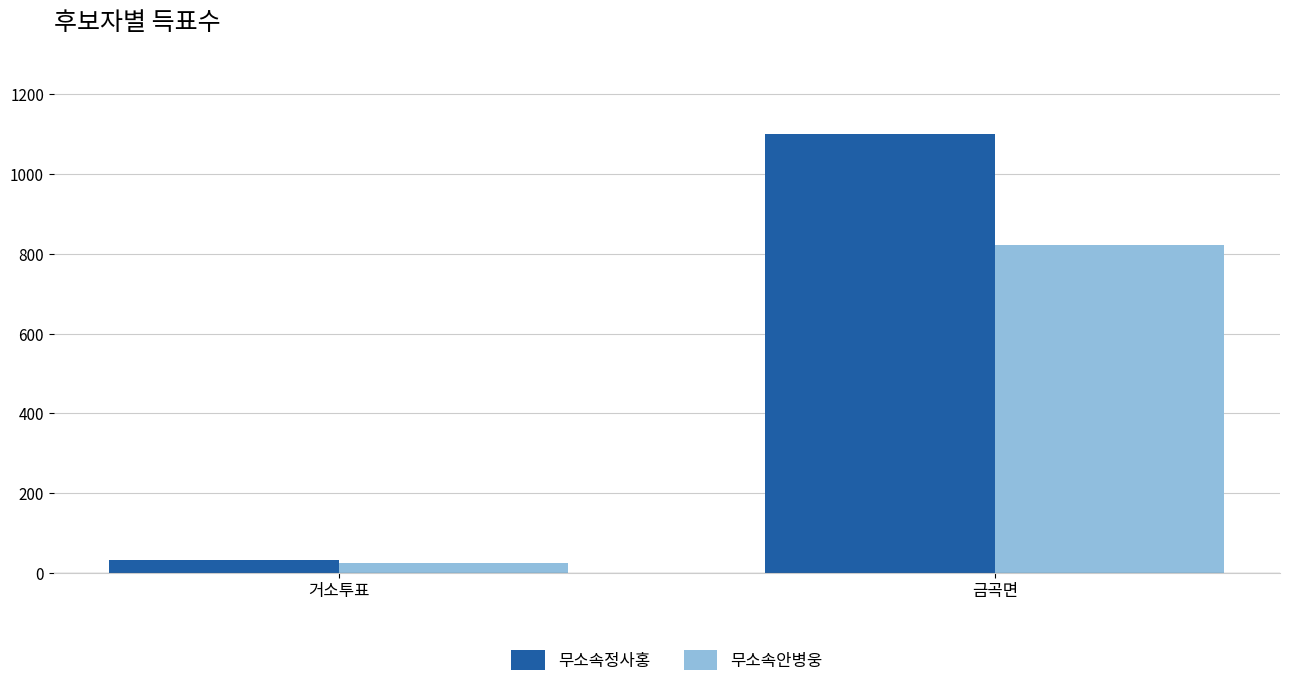

What is the minimum value shown in the chart?

25